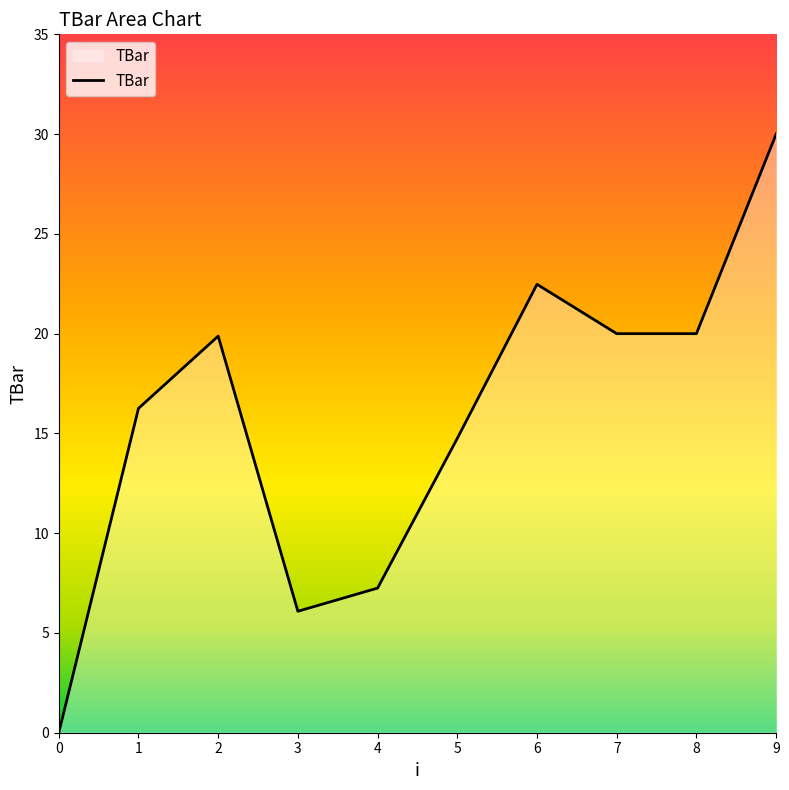

What is the maximum value shown in the chart?

30.0